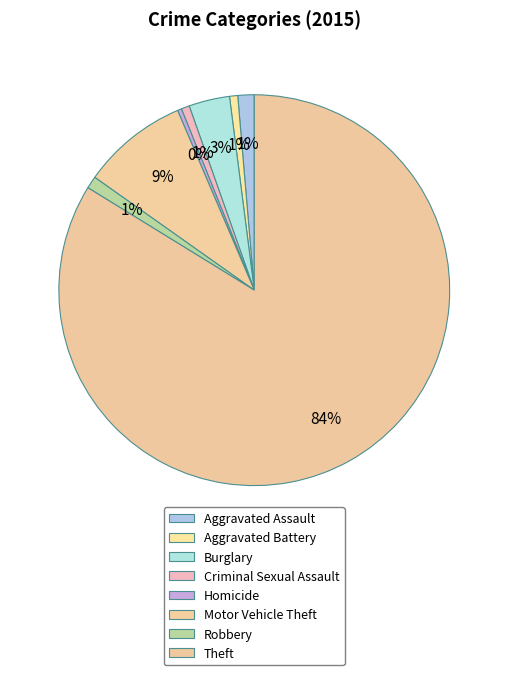

Approximately how many times larger is the value at Criminal Sexual Assault compared to Homicide?

2.0